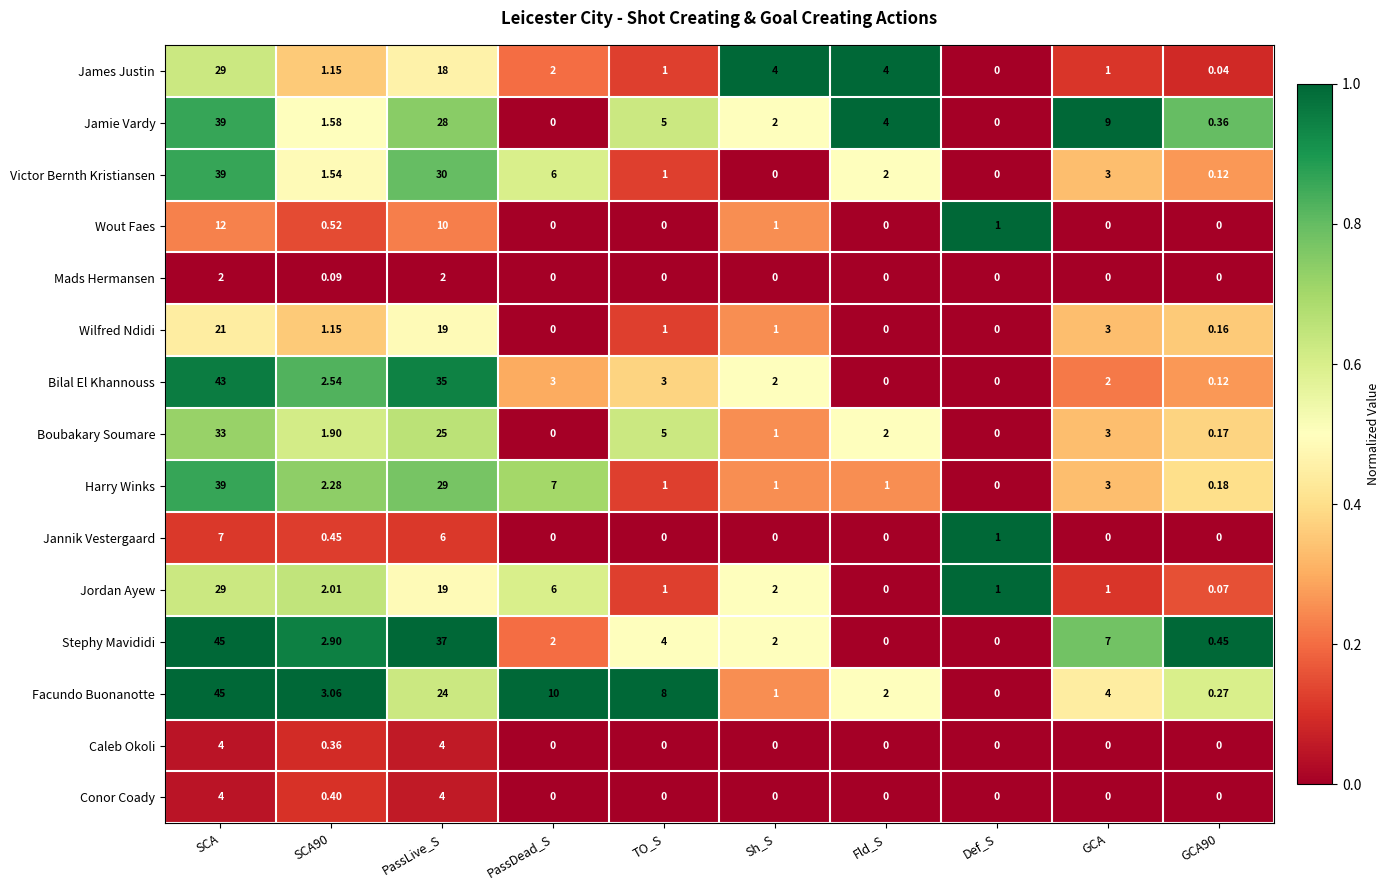

Which label corresponds to the largest value in the chart?

SCA